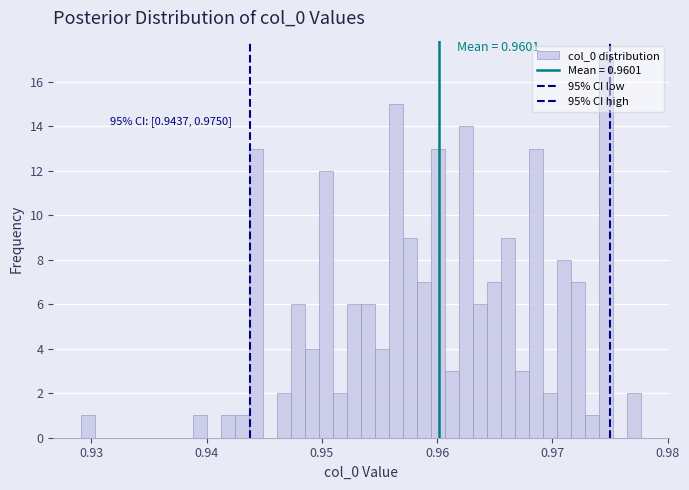

Read against the x-axis, roughly where is the centre of the tallest bar?

0.975